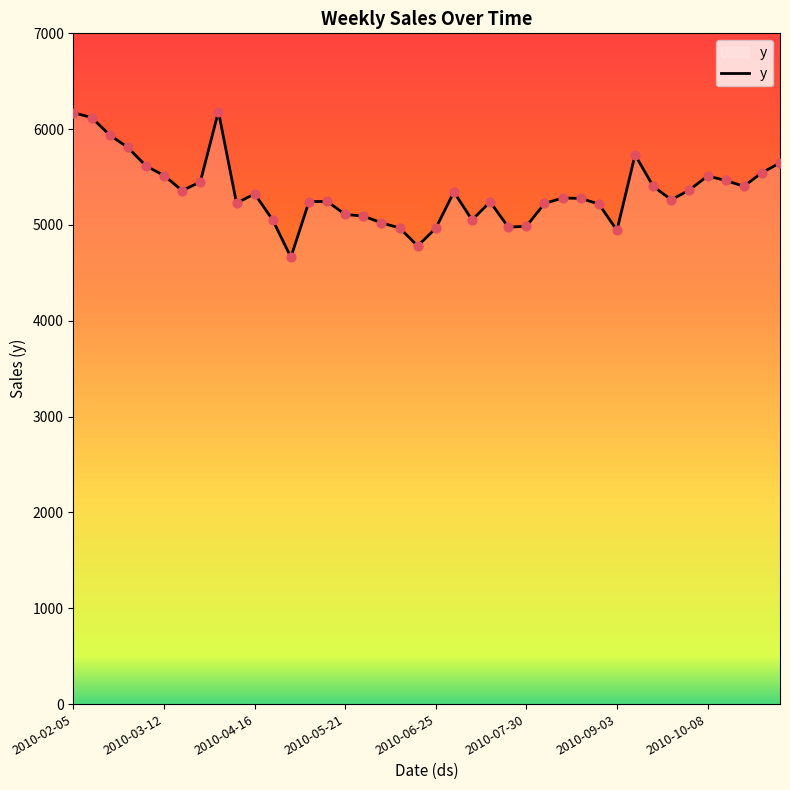

What is the smallest value displayed?

4663.3